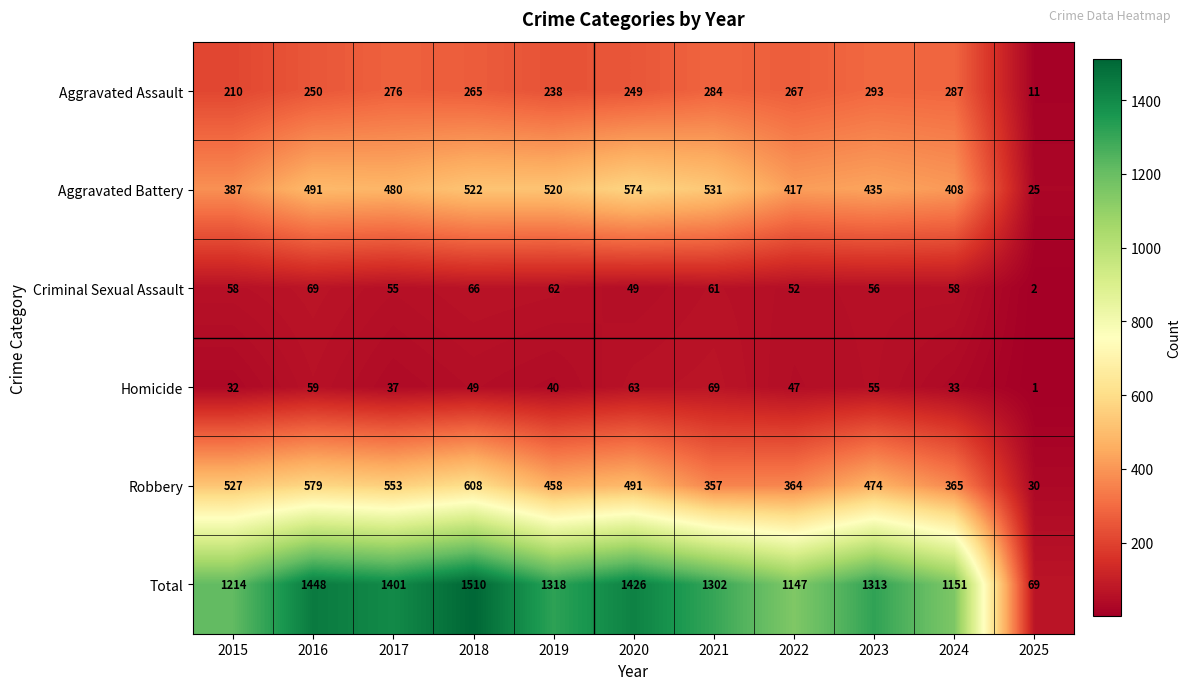

How many data points does each series have?

11